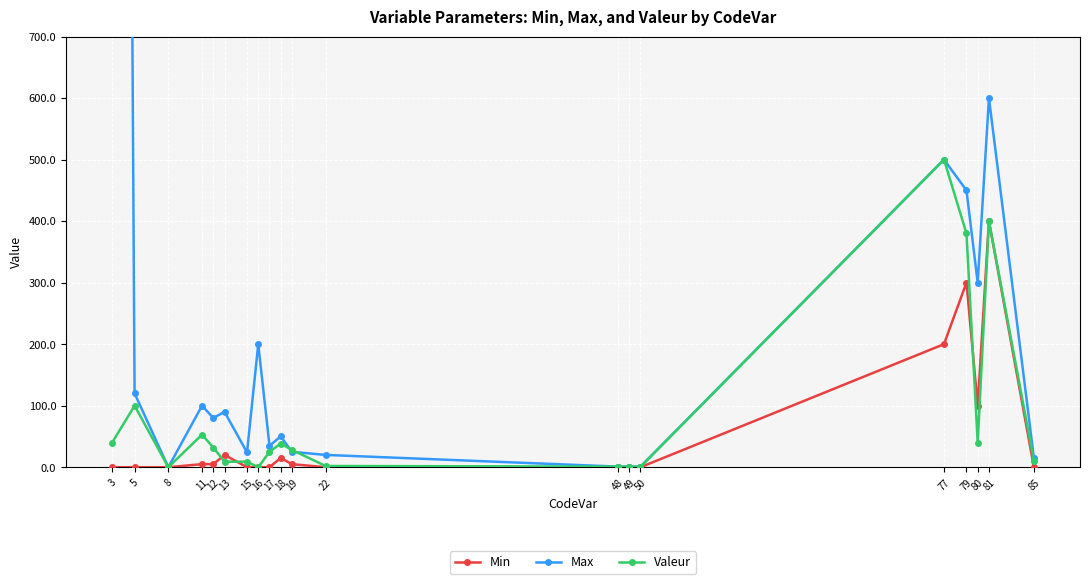

Which category has the highest value in the Min series?

81